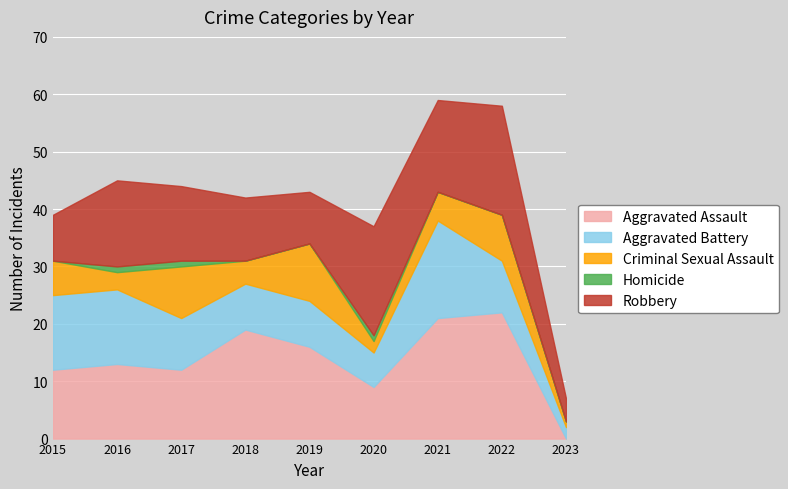

In Aggravated Assault, how many points are lower than both neighbors (excluding endpoints)?

2